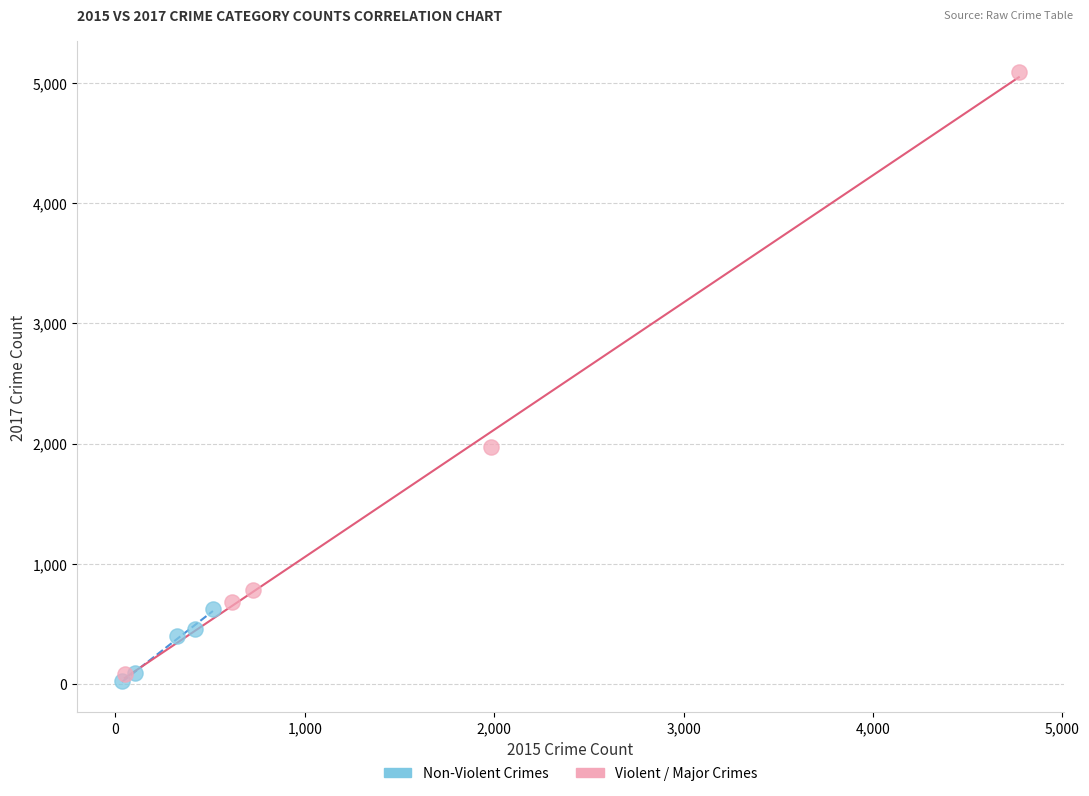

What are all the series names shown in the legend?

Non-Violent Crimes, Violent / Major Crimes